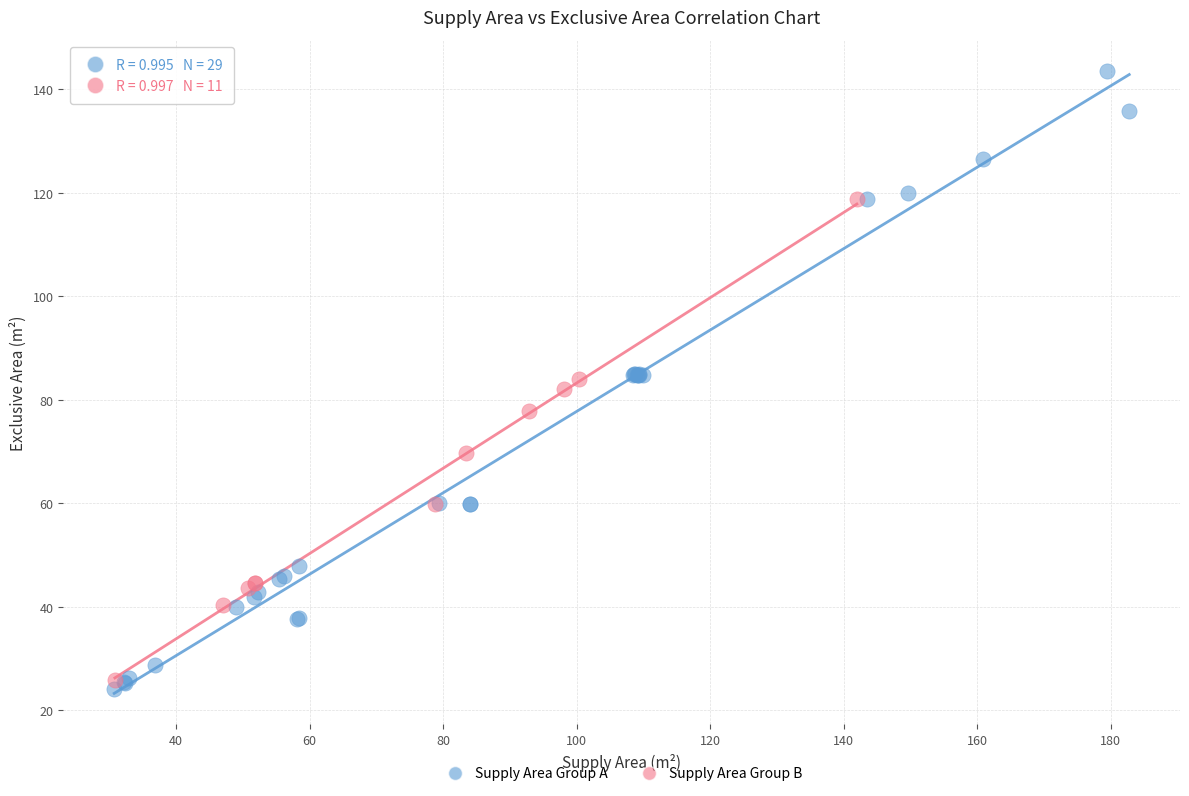

Which series reaches the minimum Y coordinate?

Supply Area Group A